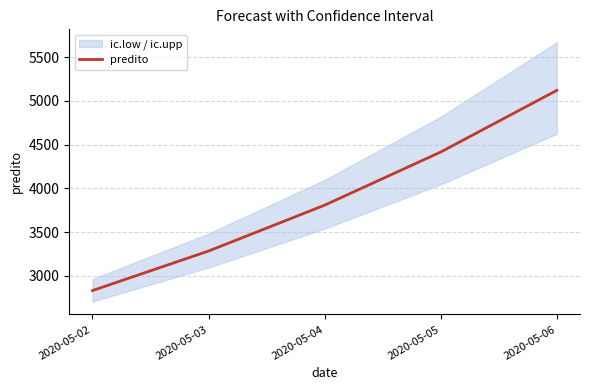

What is the ratio of the value at 2020-05-03 to the value at 2020-05-04?

0.9